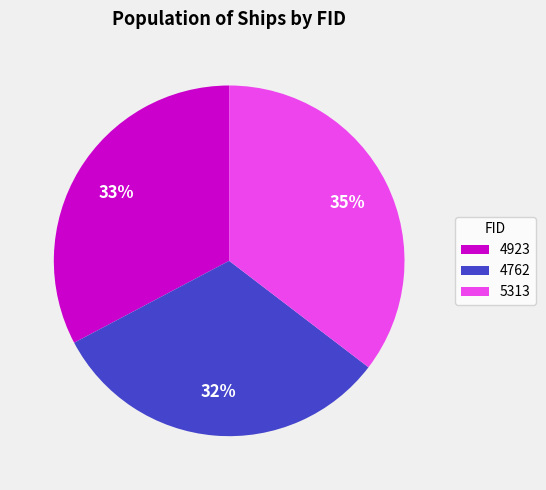

Which slice is the smallest?

4762